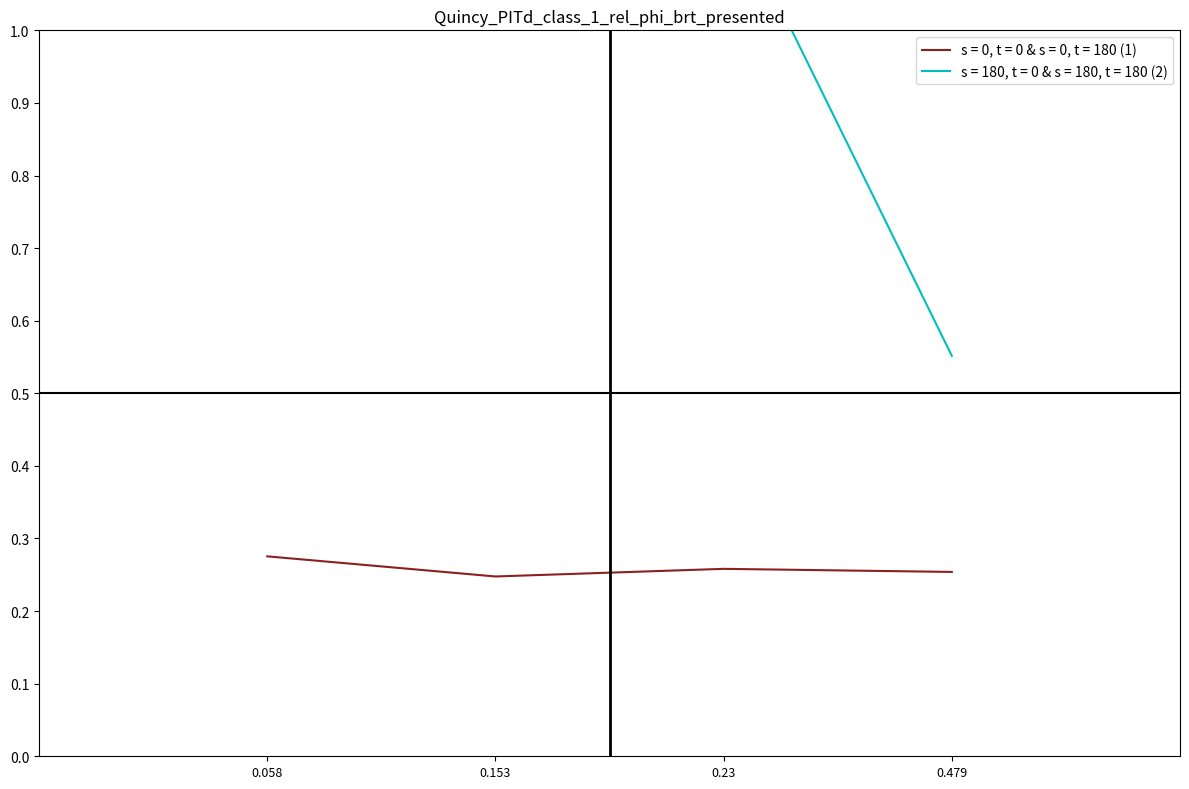

True or false: s = 0, t = 0 & s = 0, t = 180 (1) has a value of 0.4 at 0.153.

False